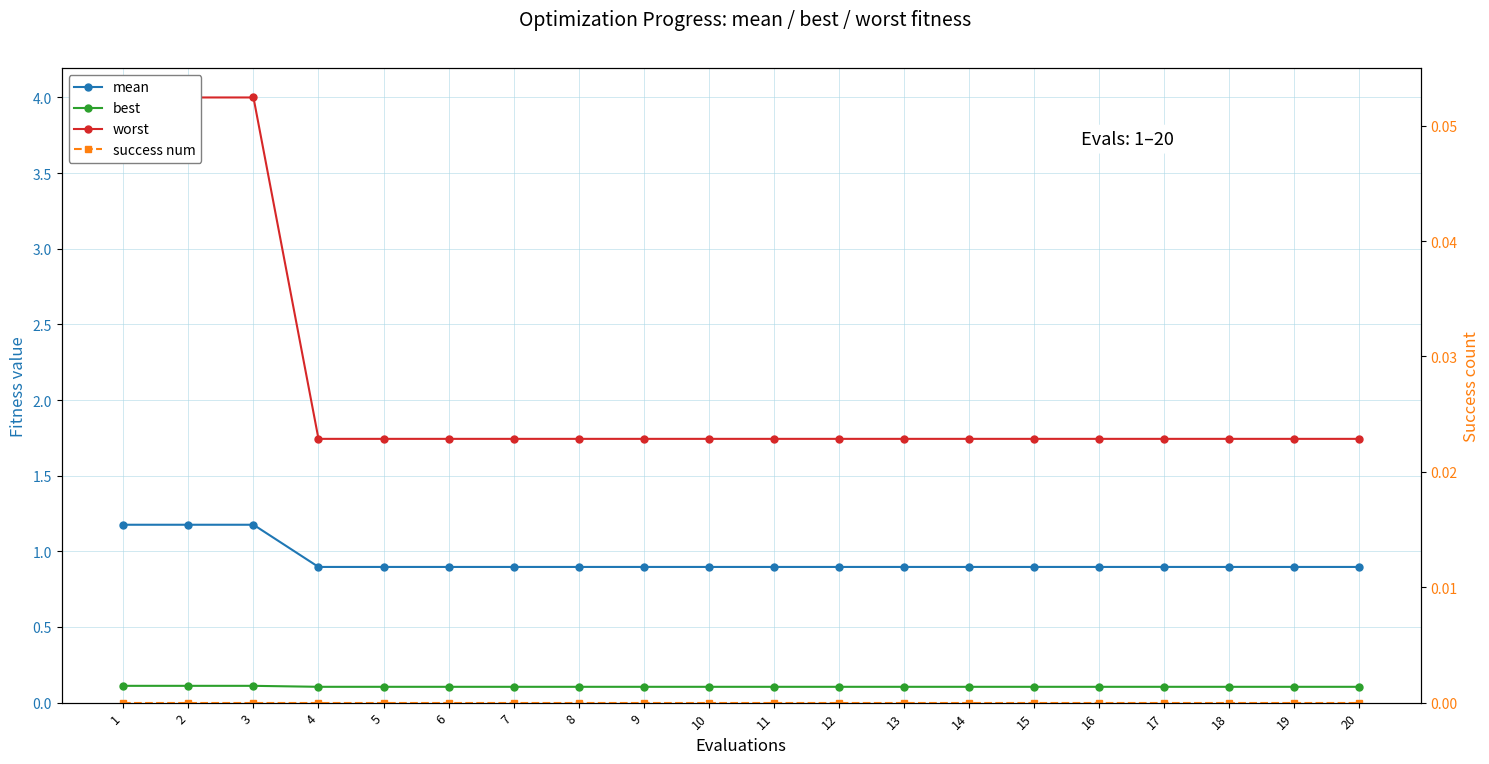

True or false: mean and best cross at least once.

False